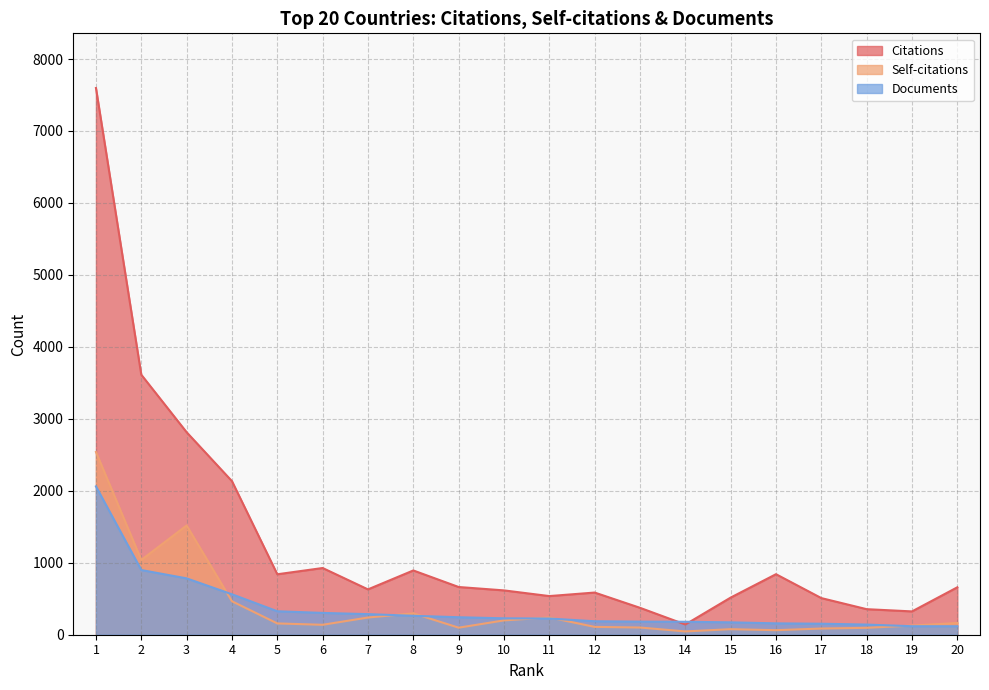

What is the difference between the Documents values at 14 and 1?

1881